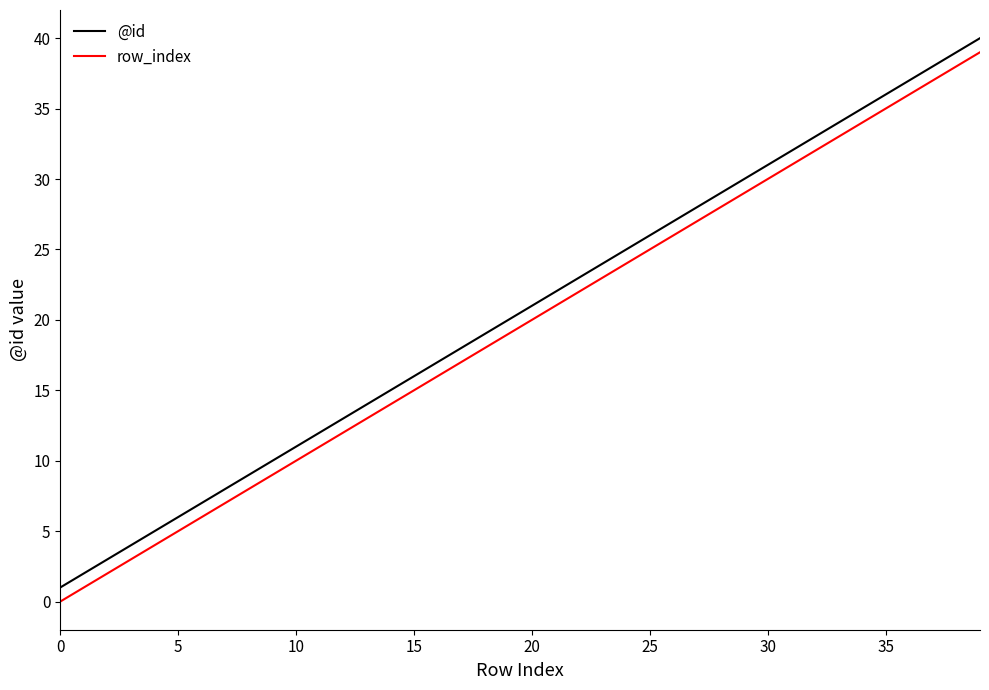

What is the difference between the maximum and minimum values in the @id series?

39